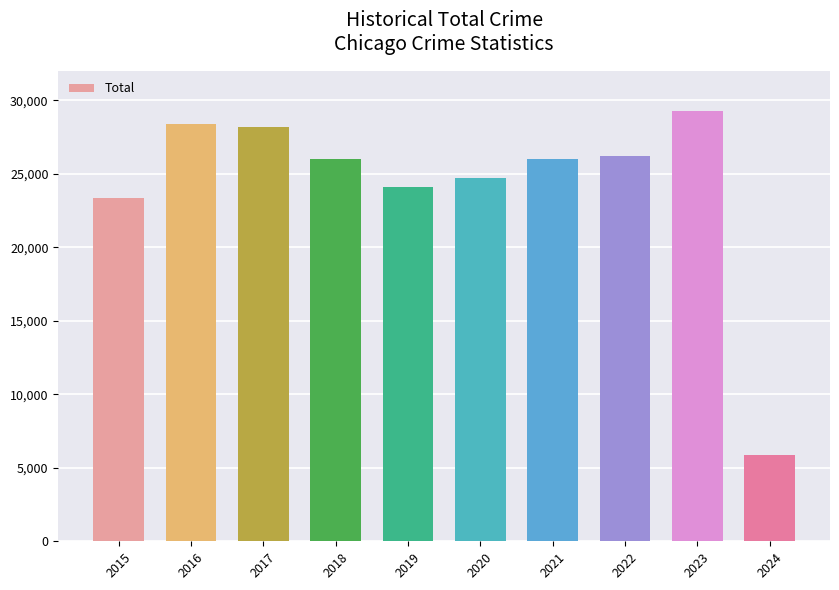

What value does the data have at 2022, to the nearest 100?

26200